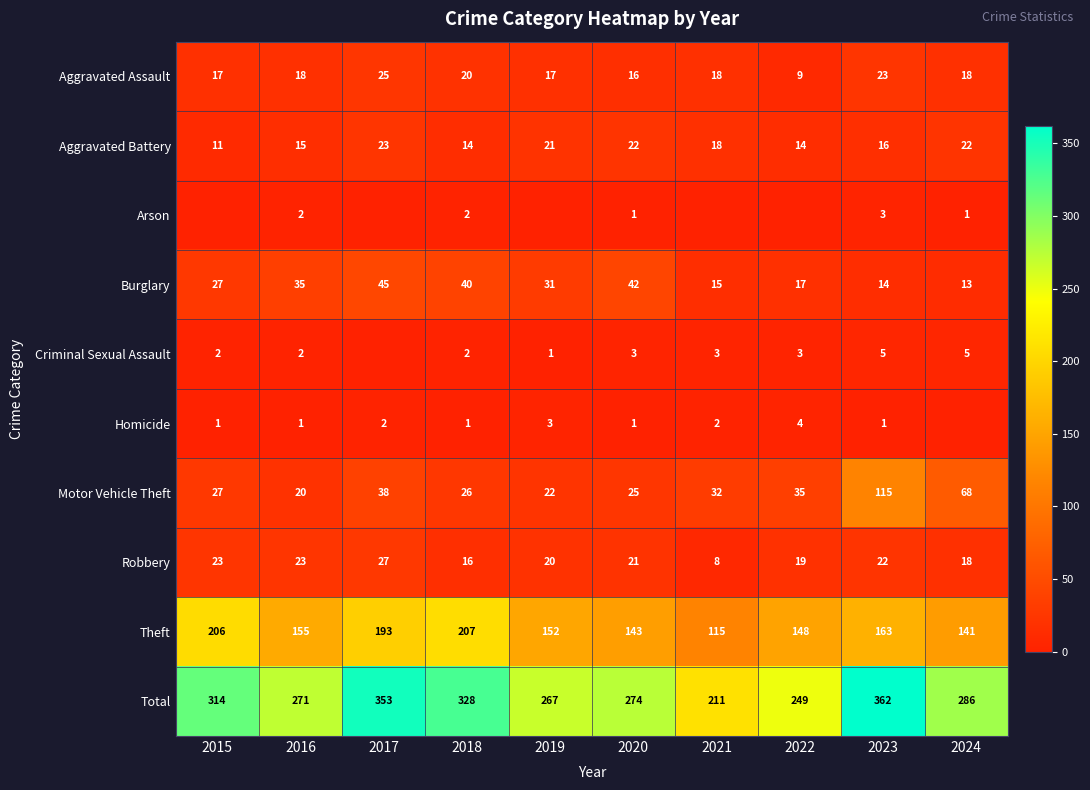

What is the difference between the highest and lowest values at 2016?

270